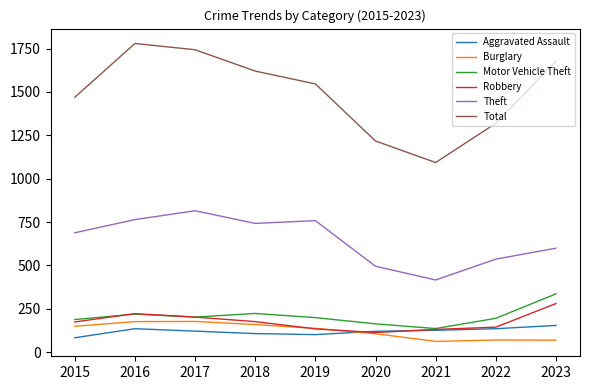

What is the sum of all Motor Vehicle Theft values?

1861